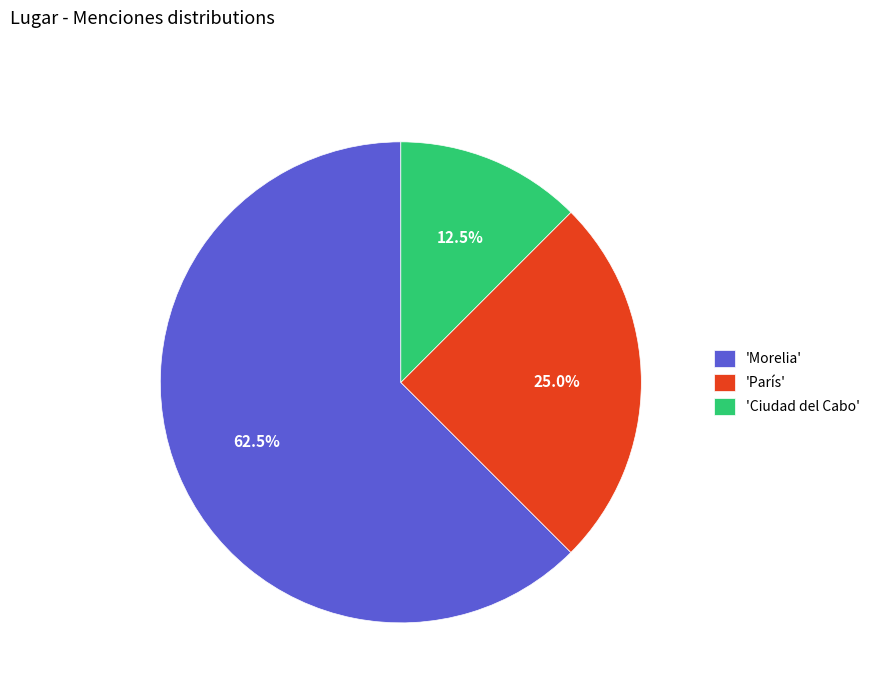

Which category has the biggest portion of the pie?

'Morelia'